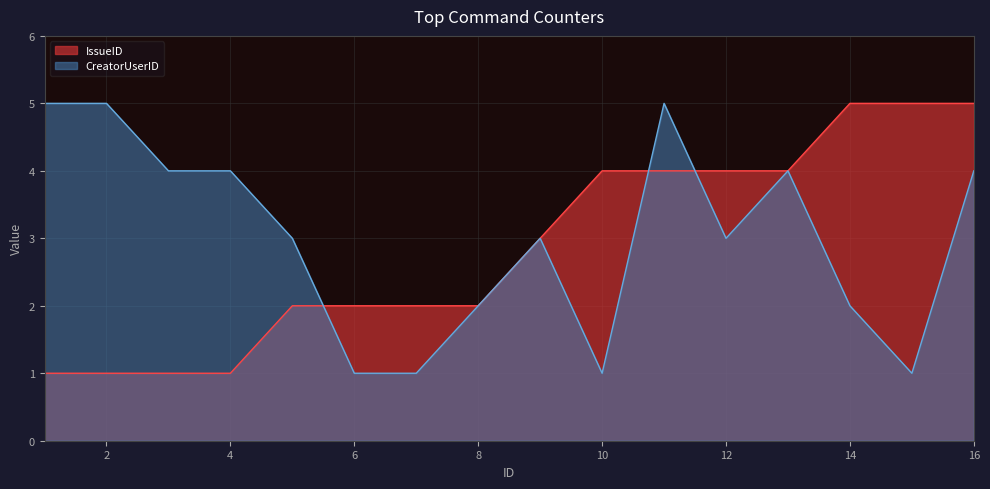

Is the value of CreatorUserID at 11 greater than the value of IssueID at 9?

Yes